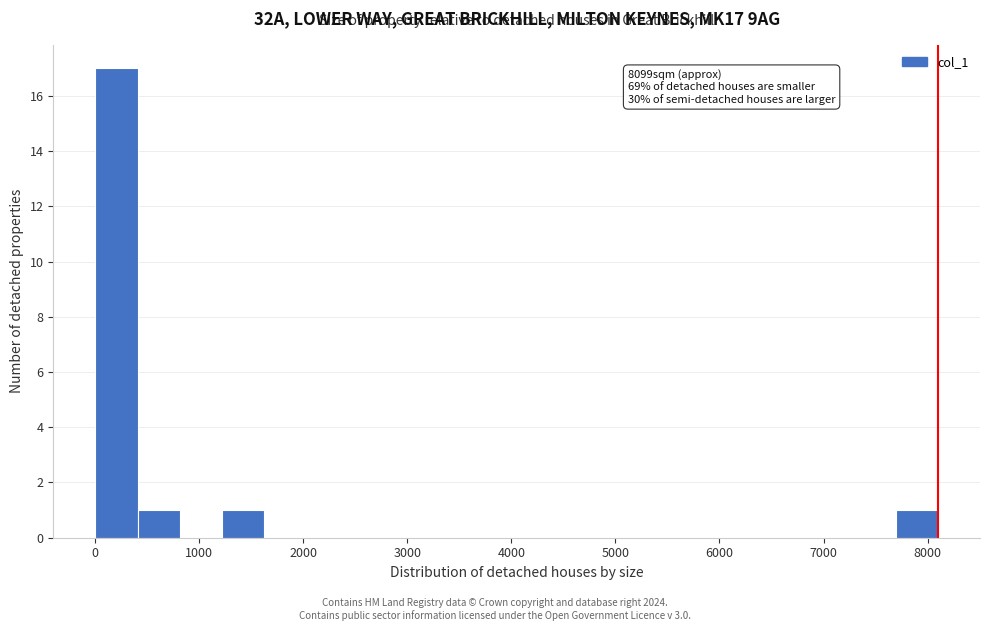

Which range on the x-axis has the tallest bar?

0 to 400